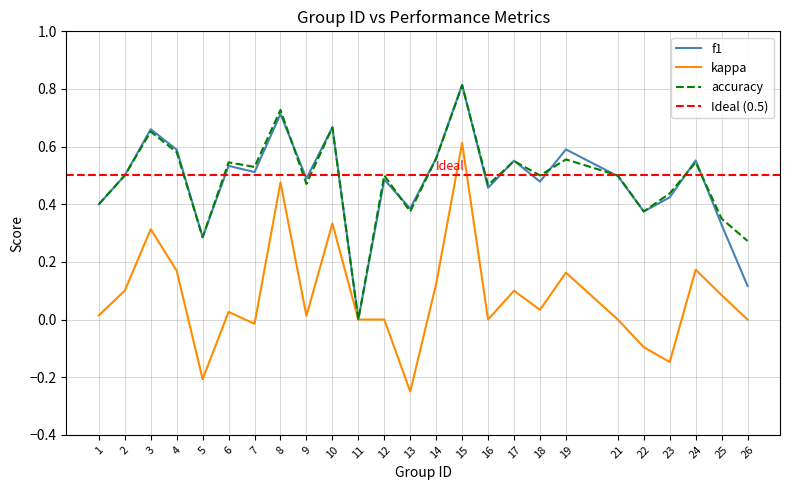

Which label corresponds to the smallest value in the chart?

13